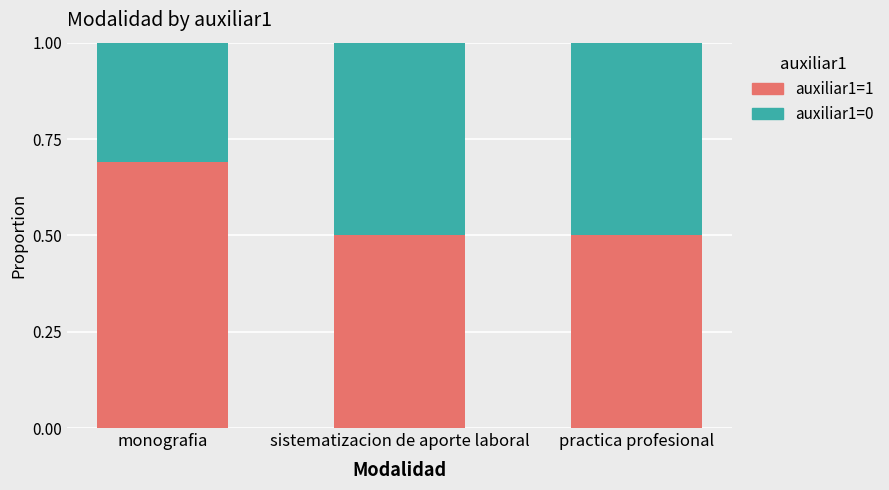

What is the lowest value of the auxiliar1=1 series?

0.5